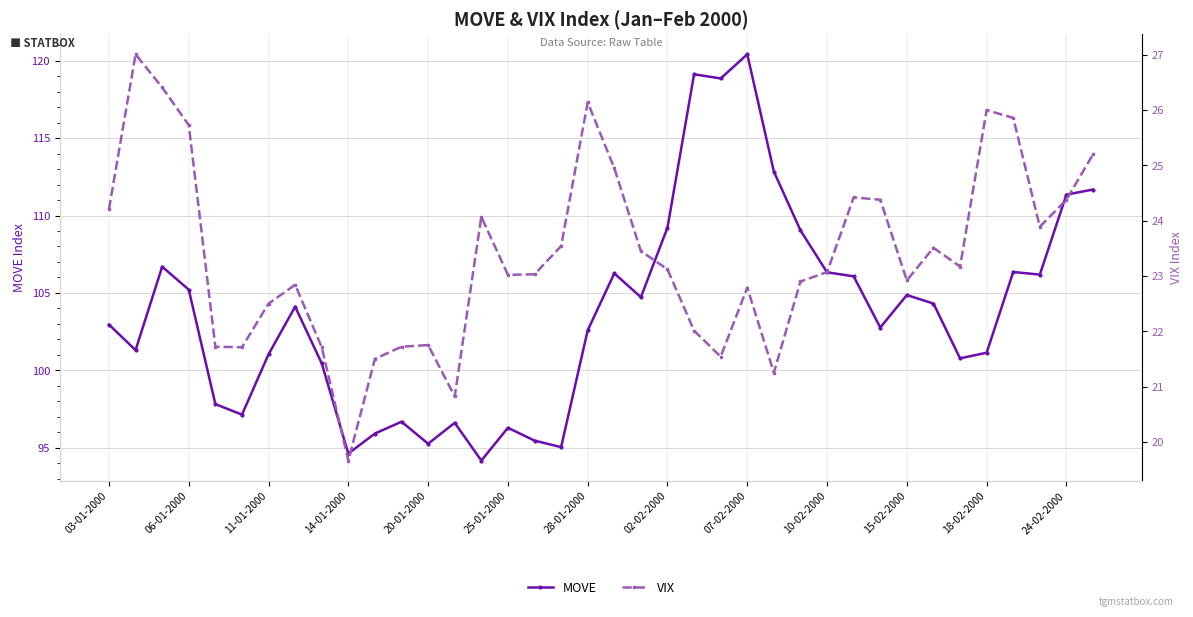

Reading left to right, list all the values displayed in this chart.

MOVE: 103.0	101.3	106.7	105.2	97.8	97.1	101.0	104.1	100.4	94.6	95.9	96.7	95.2	96.6	94.2	96.3	95.5	95.0	102.6	106.3	104.7	109.2	119.1	118.9	120.4	112.8	109.0	106.3	106.1	102.8	104.9	104.3	100.8	101.1	106.3	106.2	111.3	111.7
VIX: 24.2	27.0	26.4	25.7	21.7	21.7	22.5	22.8	21.7	19.7	21.5	21.7	21.8	20.8	24.1	23.0	23.0	23.5	26.1	24.9	23.4	23.1	22.0	21.5	22.8	21.2	22.9	23.1	24.4	24.4	22.9	23.5	23.2	26.0	25.9	23.9	24.4	25.2